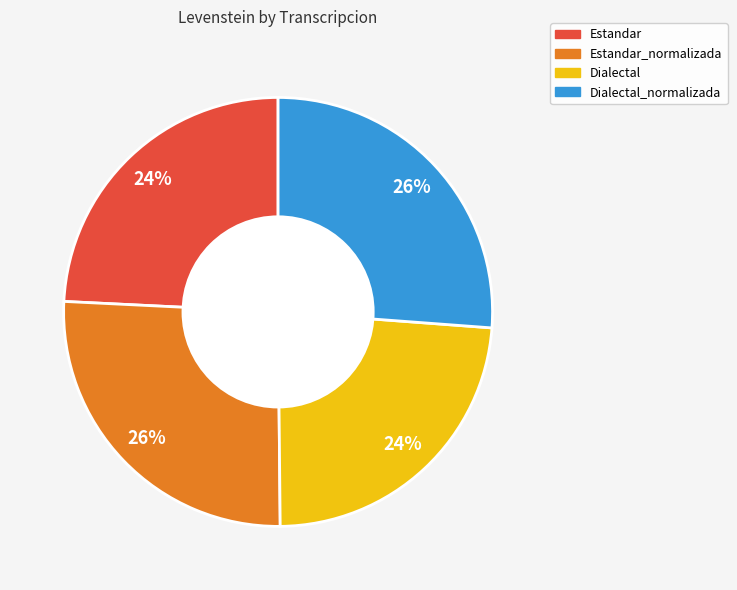

What is the ratio of the value at Dialectal_normalizada to the value at Dialectal?

1.1